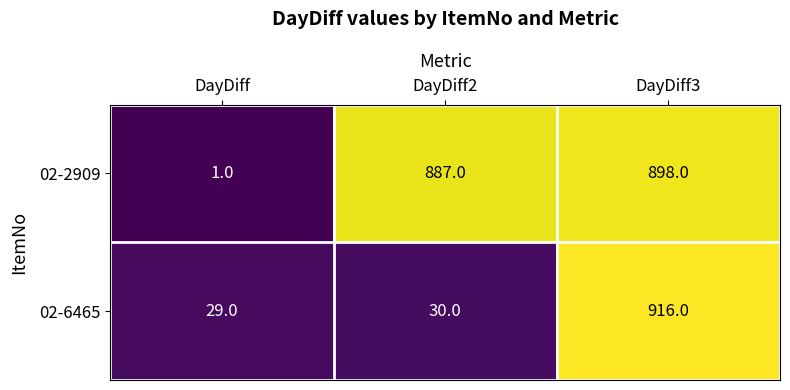

The value of 02-6465 at DayDiff is 12. True or false?

False